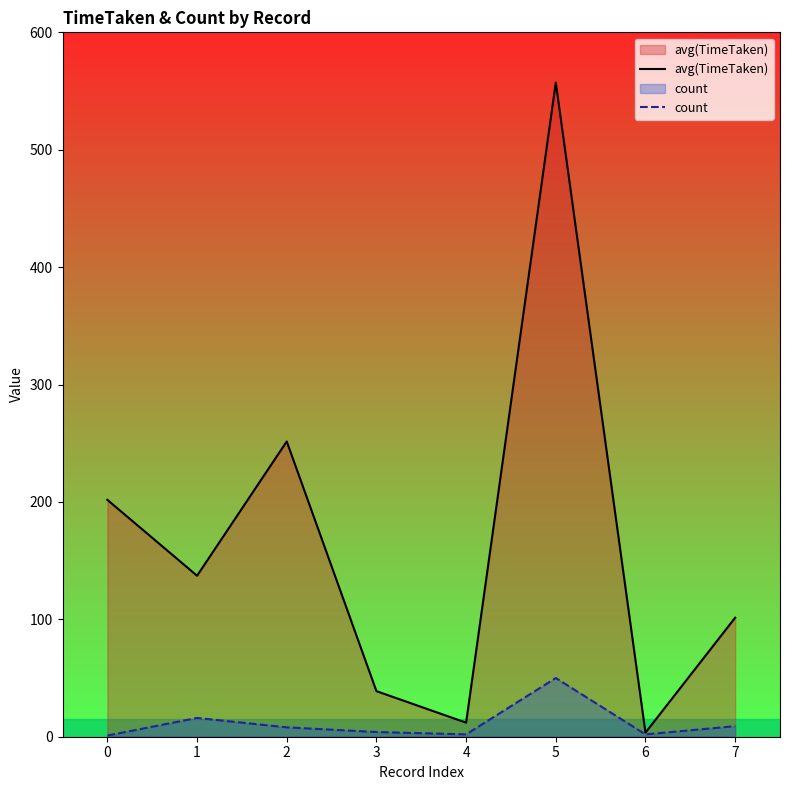

Rank the series by their maximum value, from lowest to highest.

count, avg(TimeTaken)